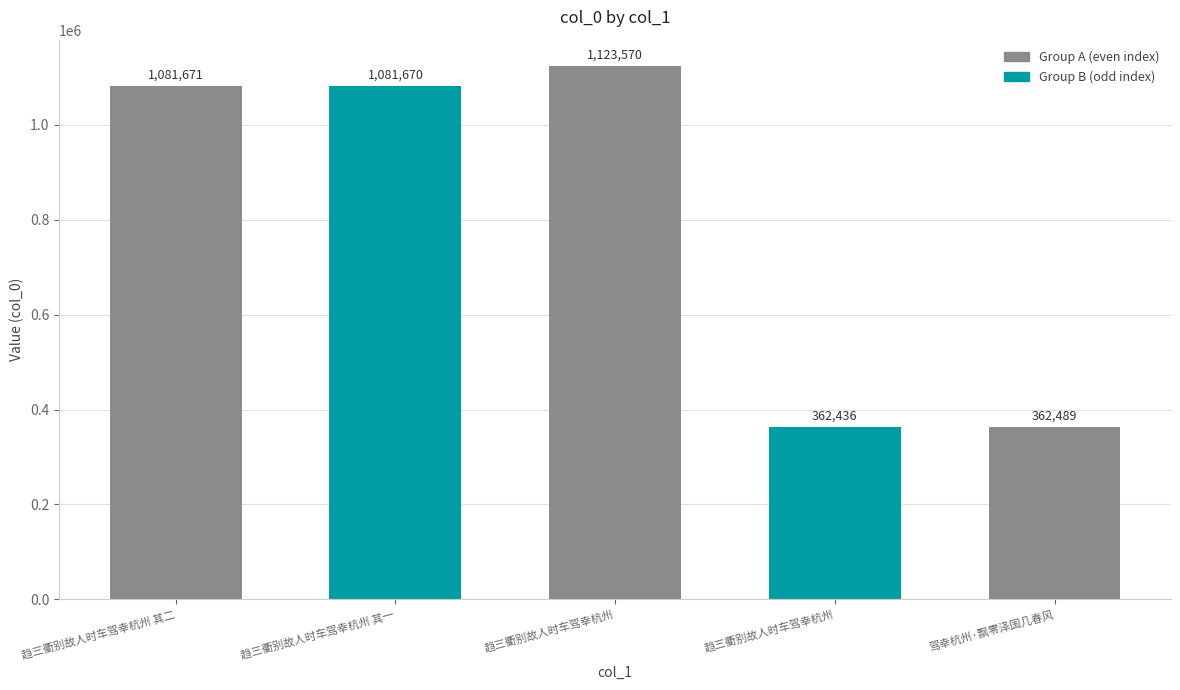

How many bars are there in total?

5